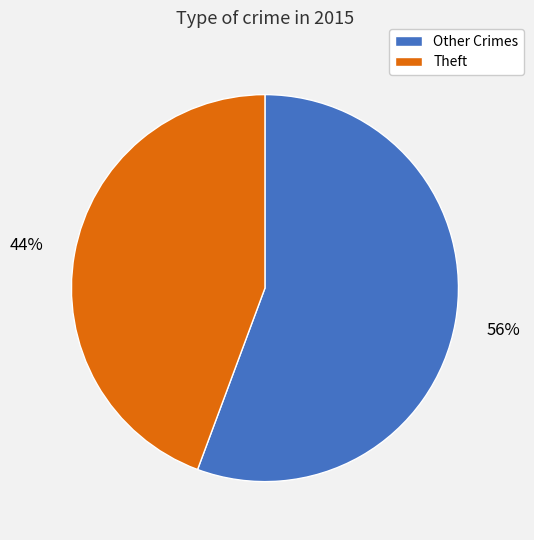

Is there a majority slice in this chart?

Yes